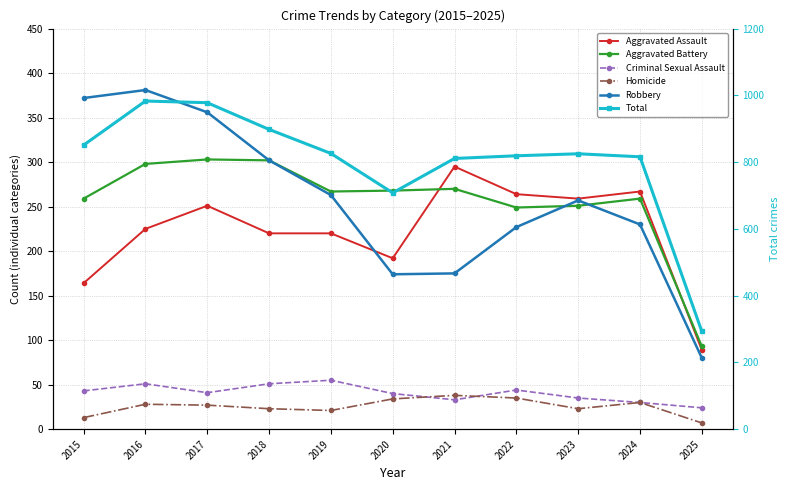

At which label is Homicide closest to 22?

2018